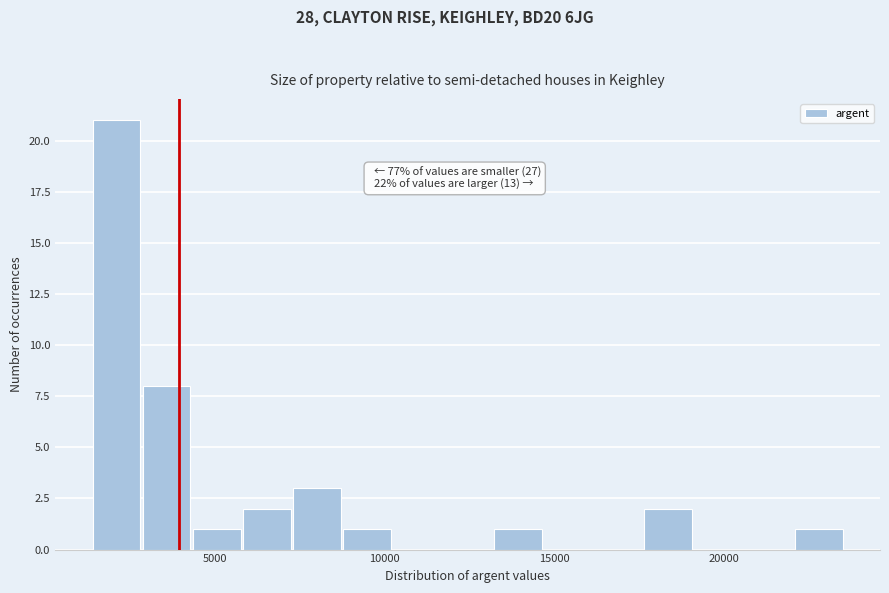

Read against the x-axis, roughly where is the centre of the tallest bar?

2000